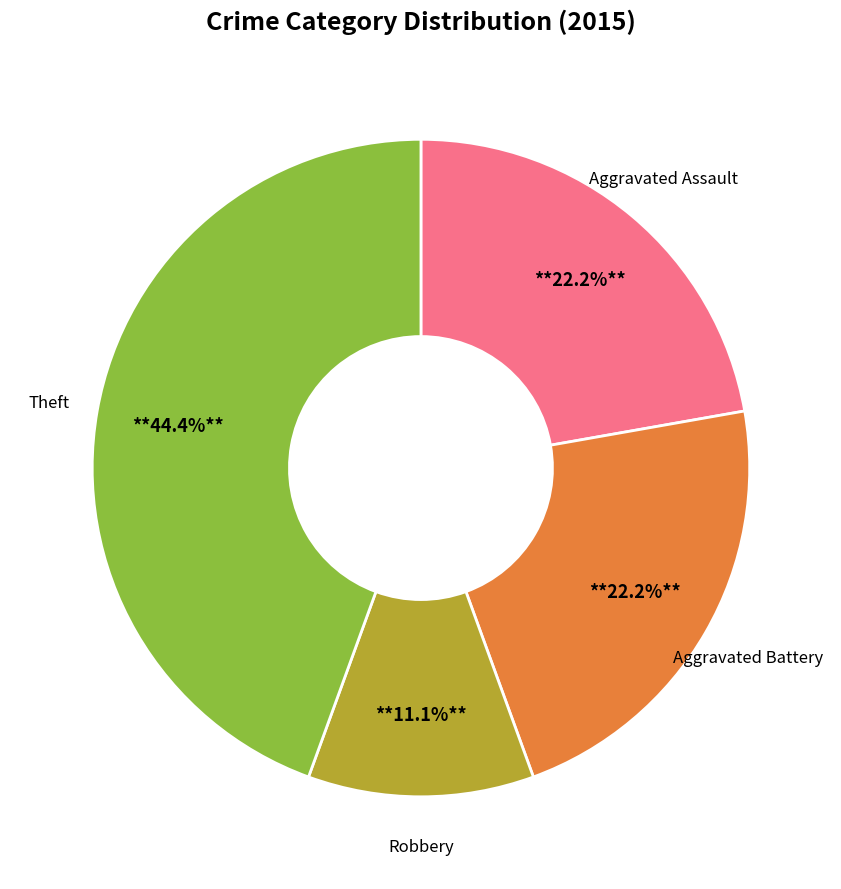

Does any single category account for the majority?

No